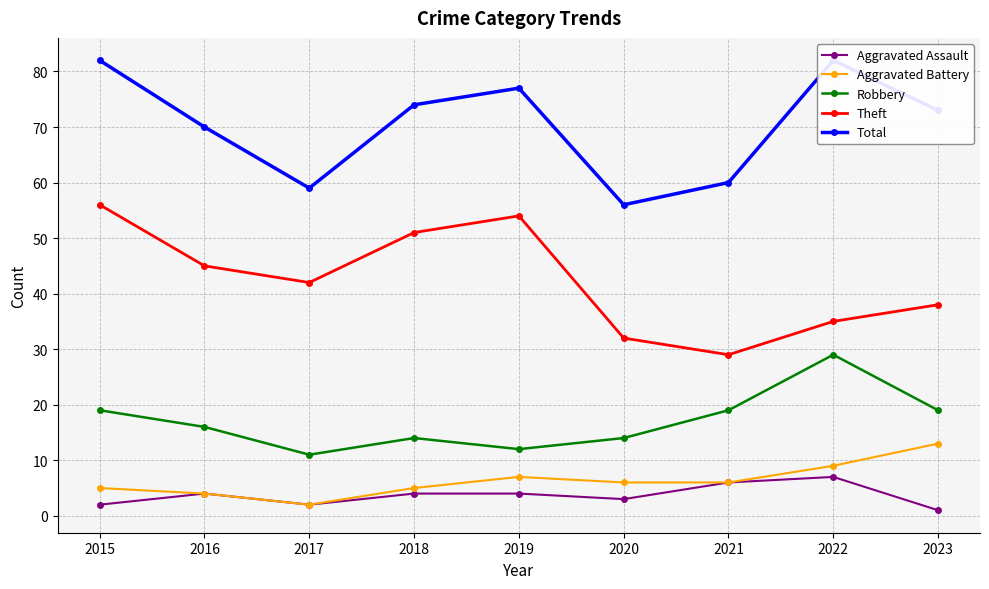

How many lines are shown in the chart?

5